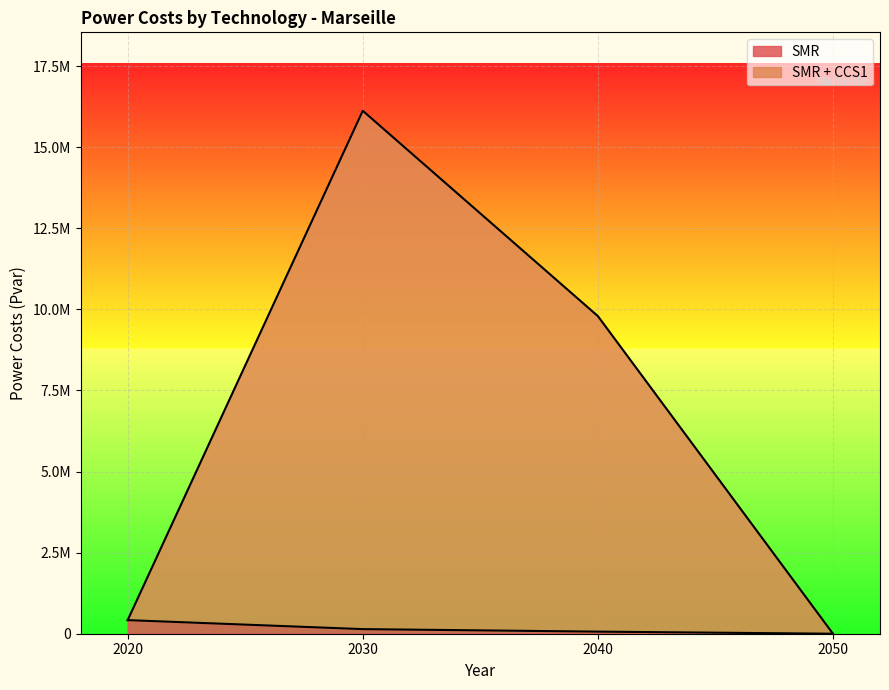

How many distinct data groups are displayed?

2